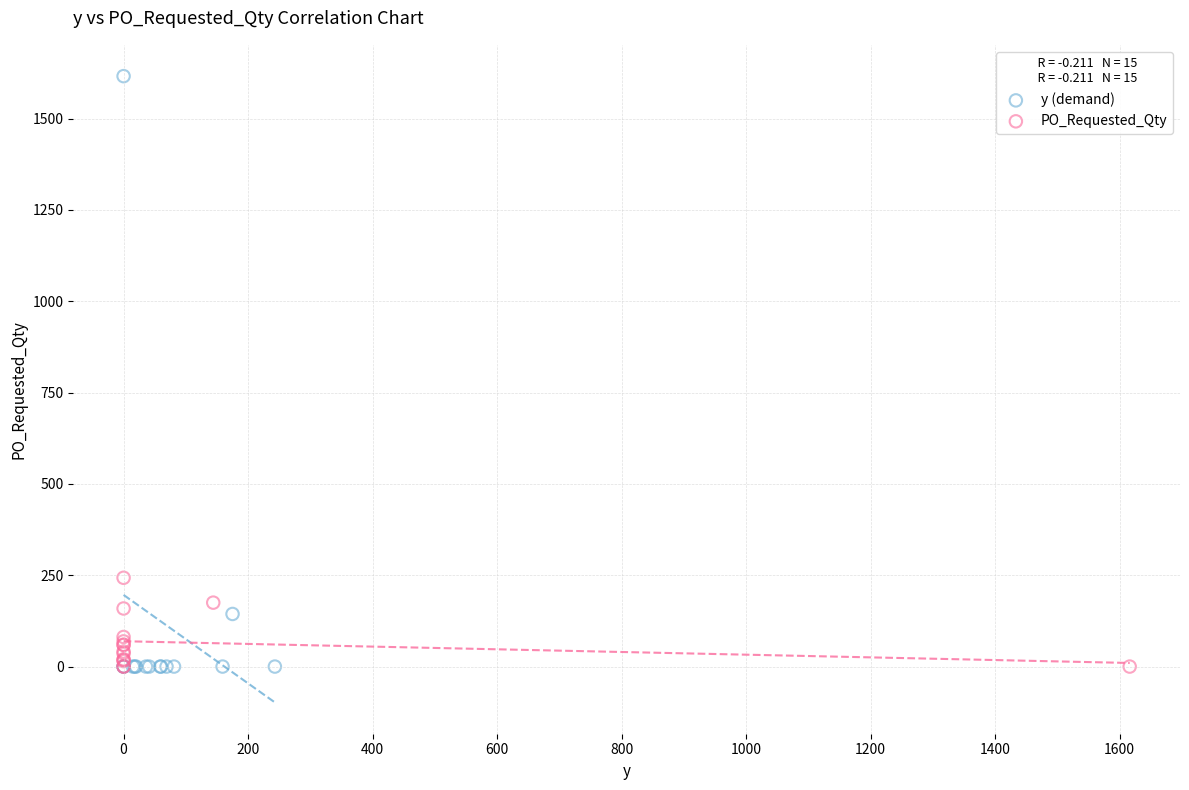

Which series has the widest spread of Y values?

y (demand)